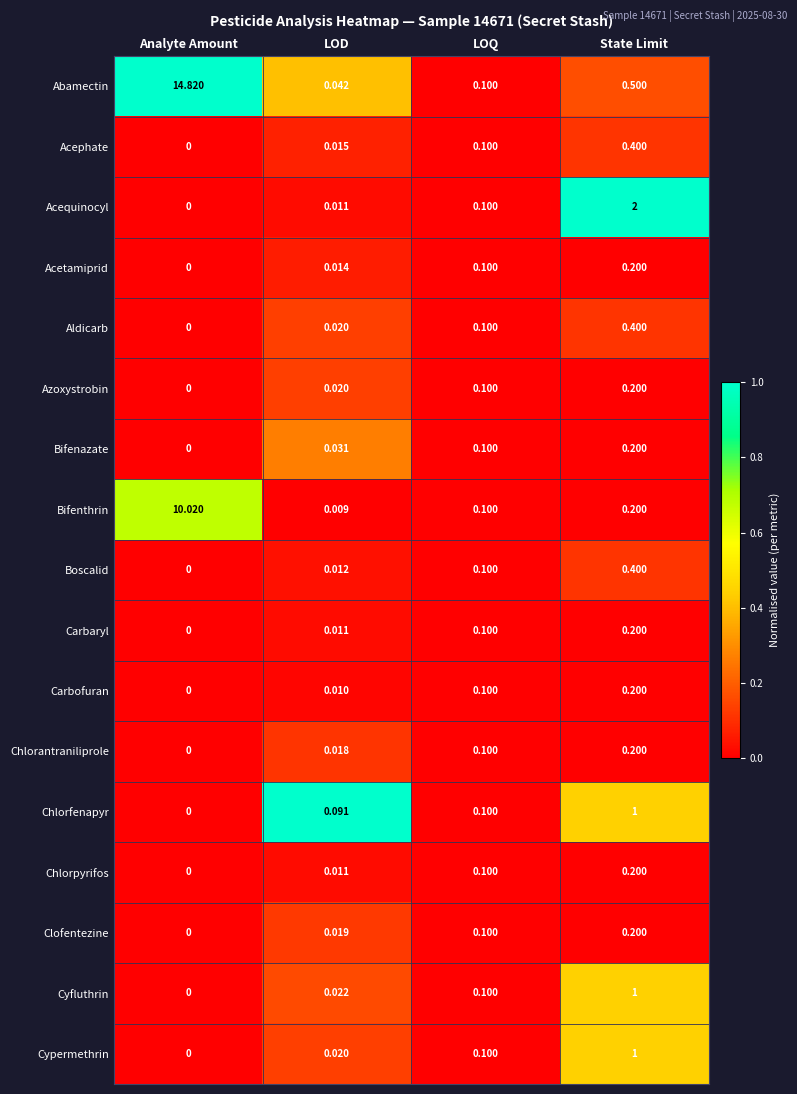

Which series has the widest spread of values?

Abamectin